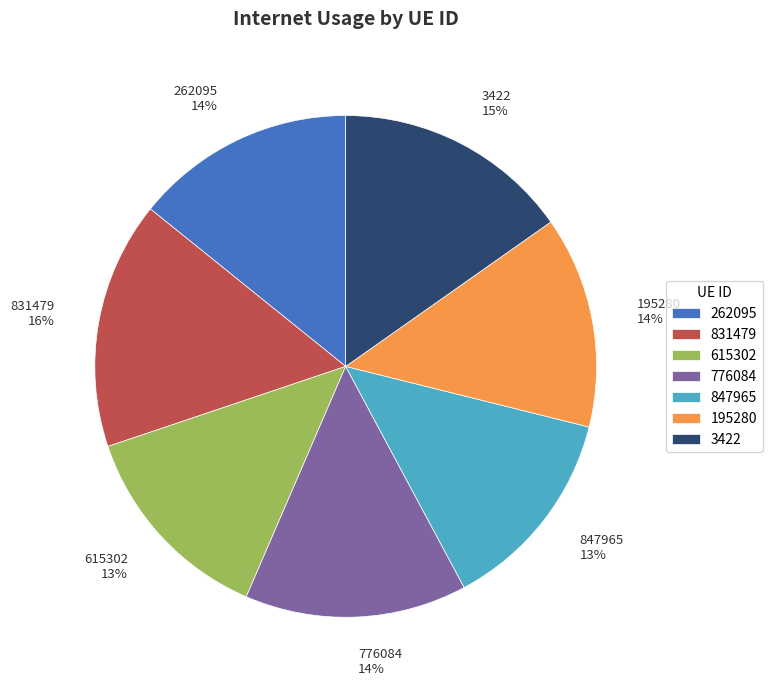

Count the number of slices in the pie.

7